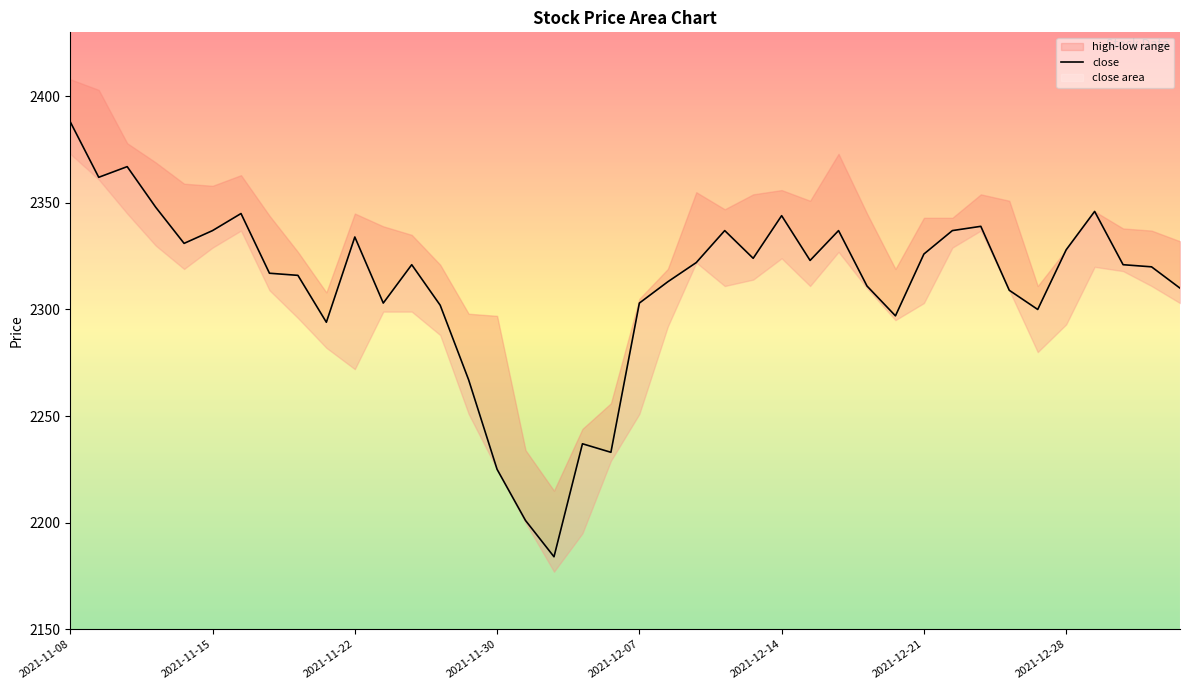

What is the minimum value for close?

2184